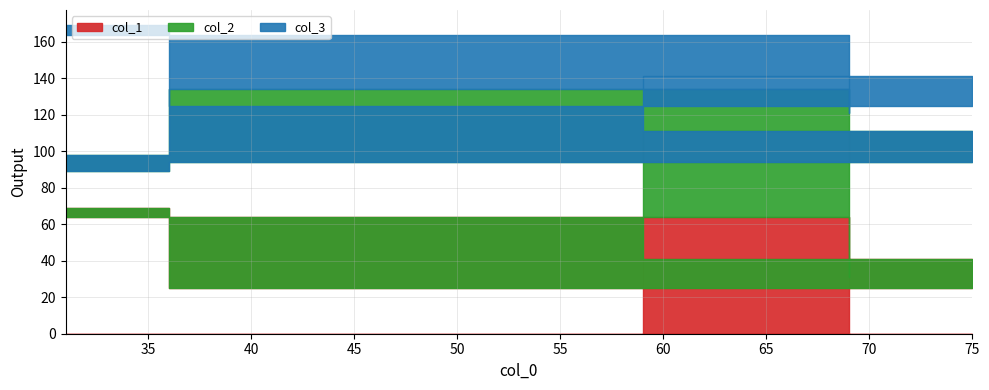

At which category does col_1 reach its first local valley?

75